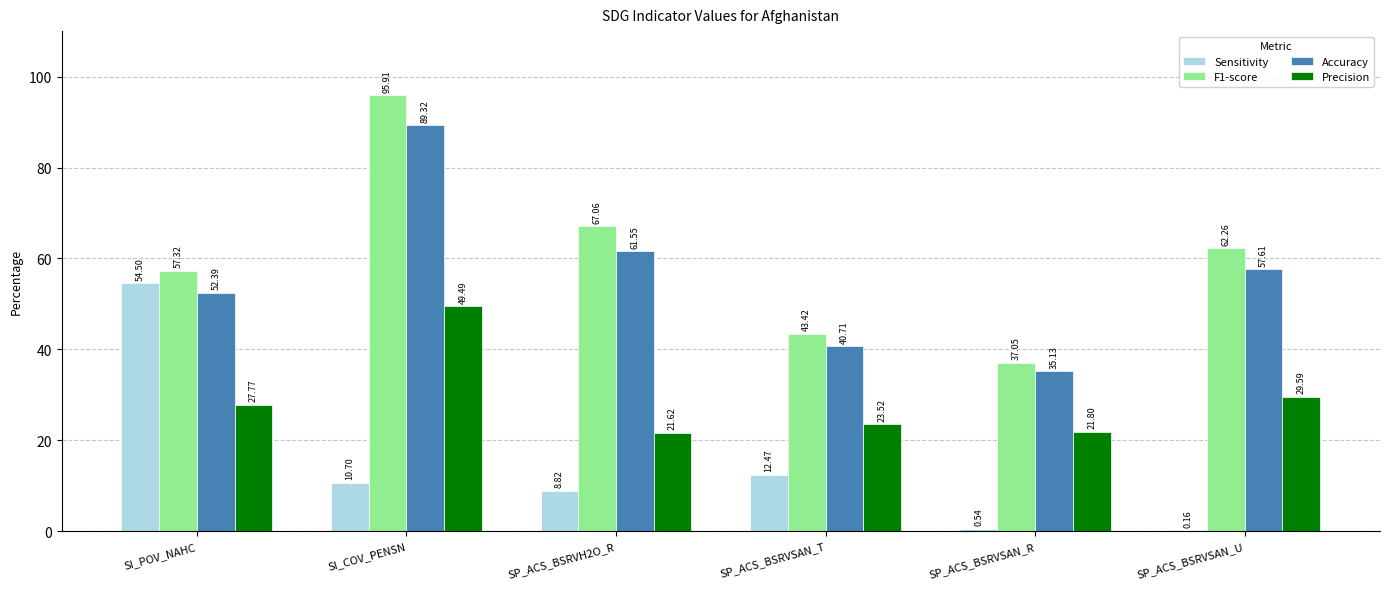

Which series changed the most between SI_POV_NAHC and SI_COV_PENSN?

Sensitivity